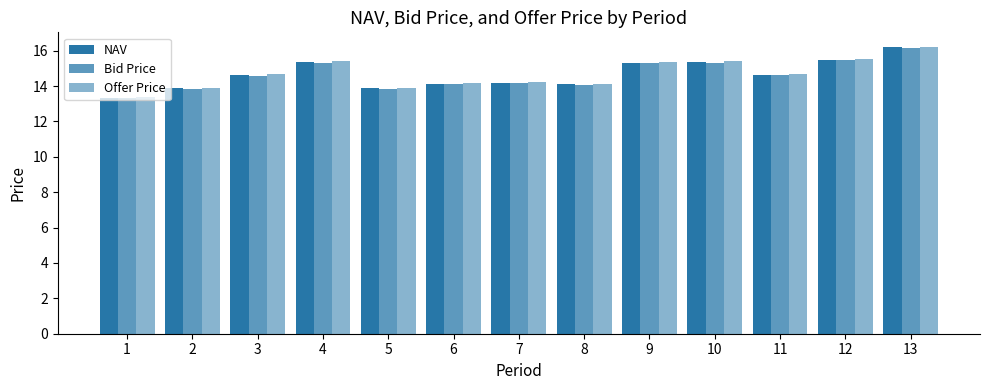

Rank the series by their average value, from highest to lowest.

Offer Price, NAV, Bid Price